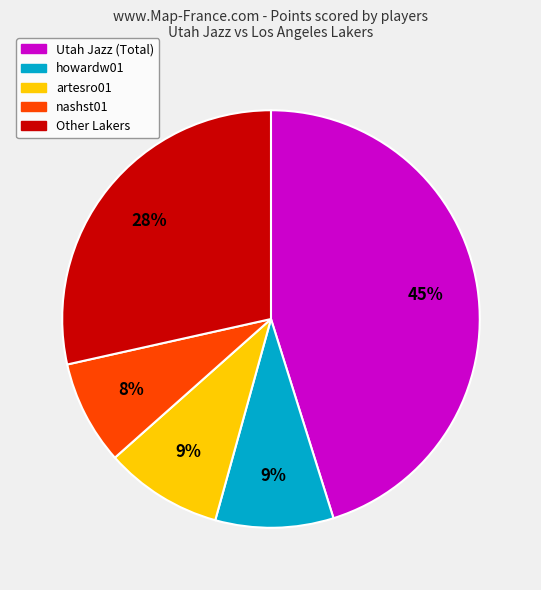

Is there a majority slice in this chart?

No